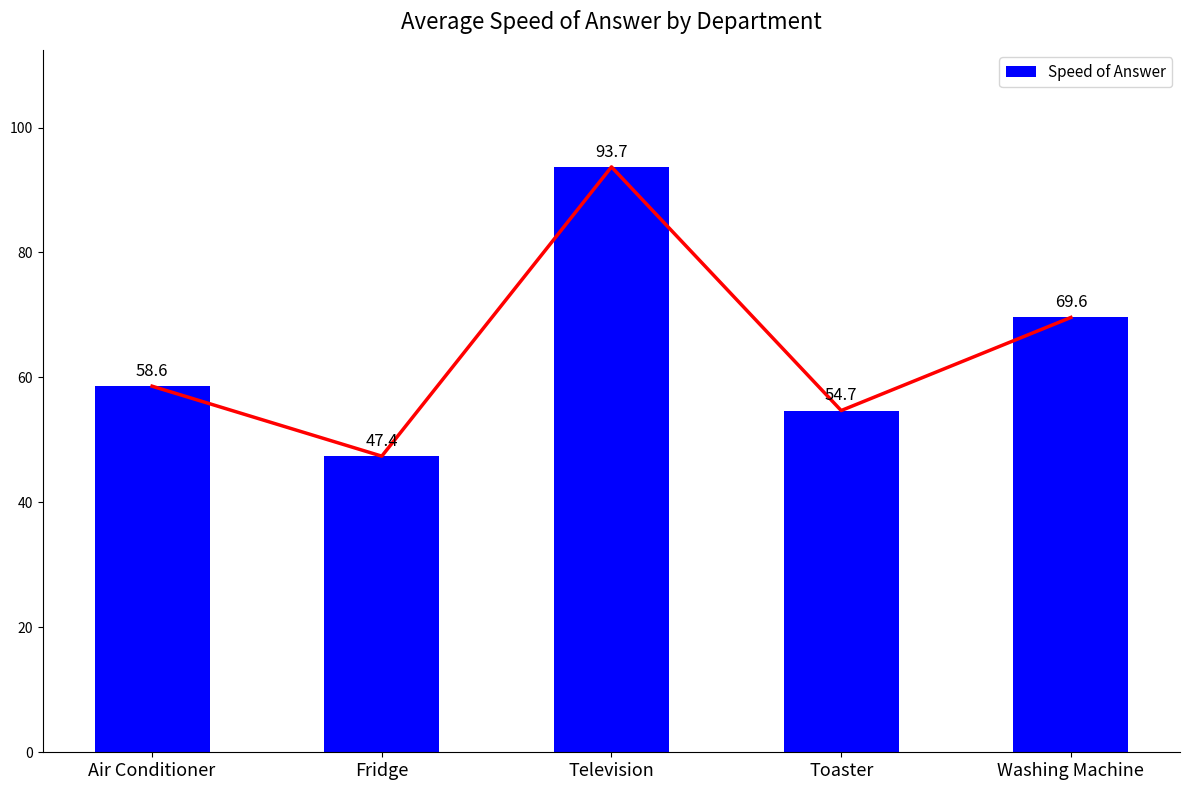

Between Washing Machine and Fridge, which is larger?

Washing Machine